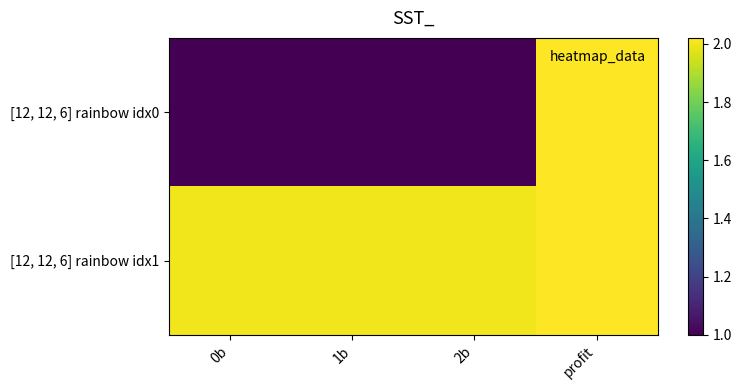

Which series has the largest range (max minus min)?

[12, 12, 6] rainbow idx0